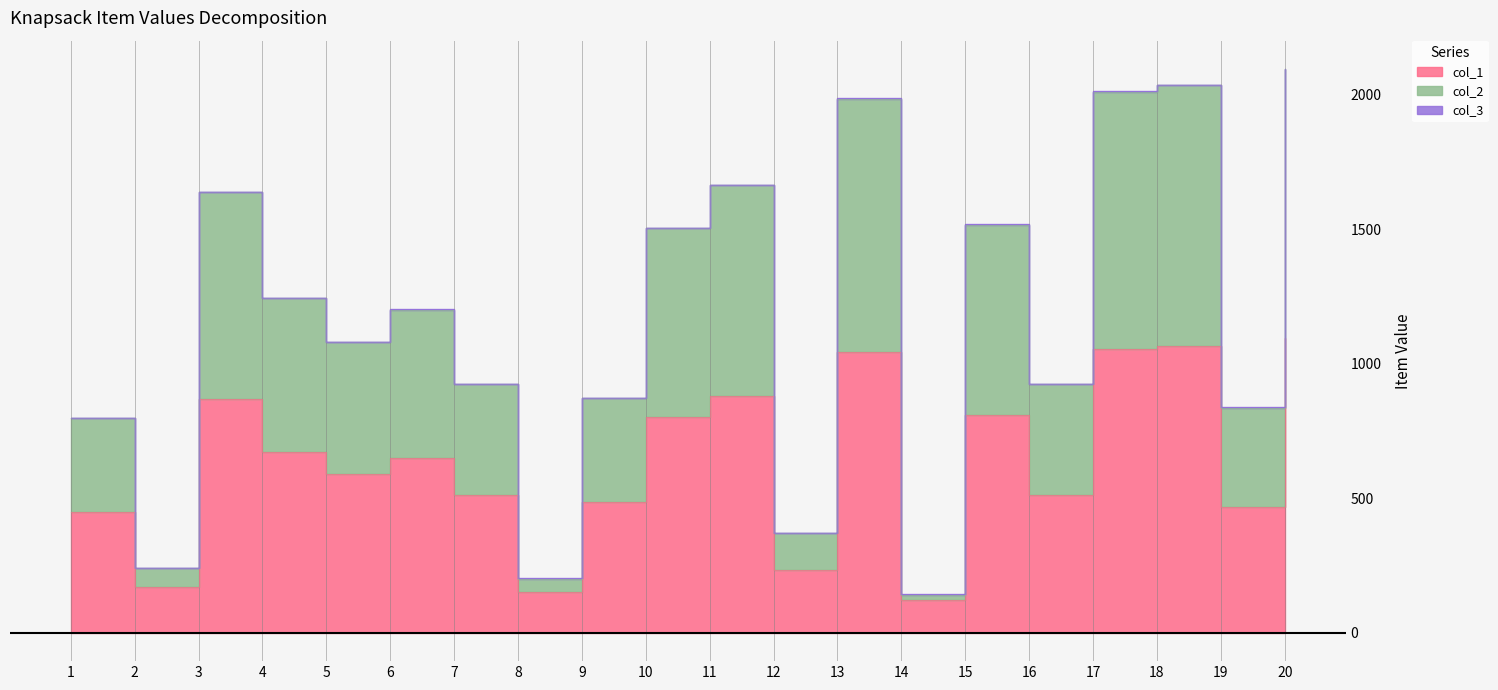

In col_1, how many points are lower than both neighbors (excluding endpoints)?

7